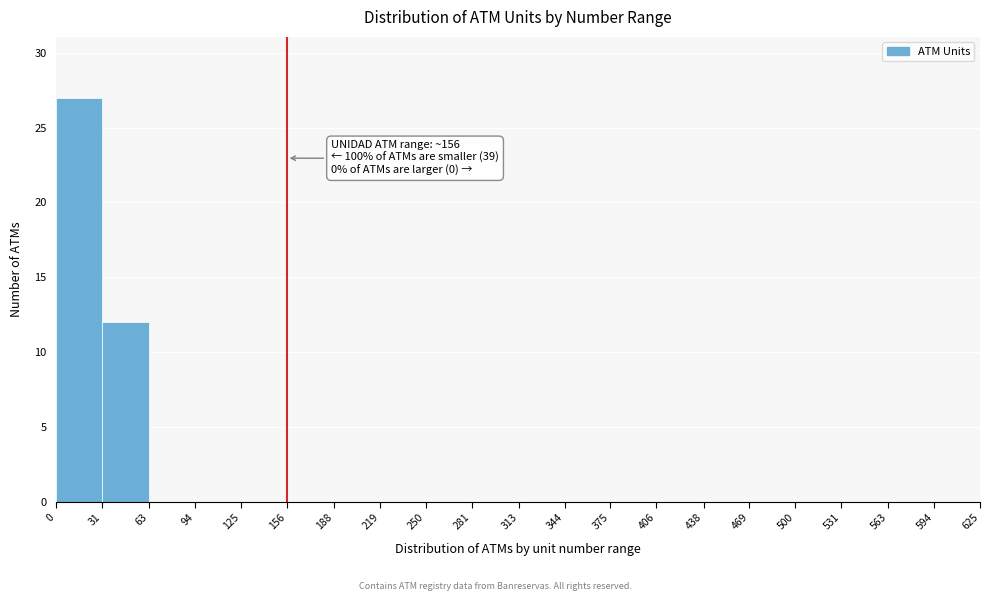

Over which range of the x-axis is the bar tallest?

0 to 31